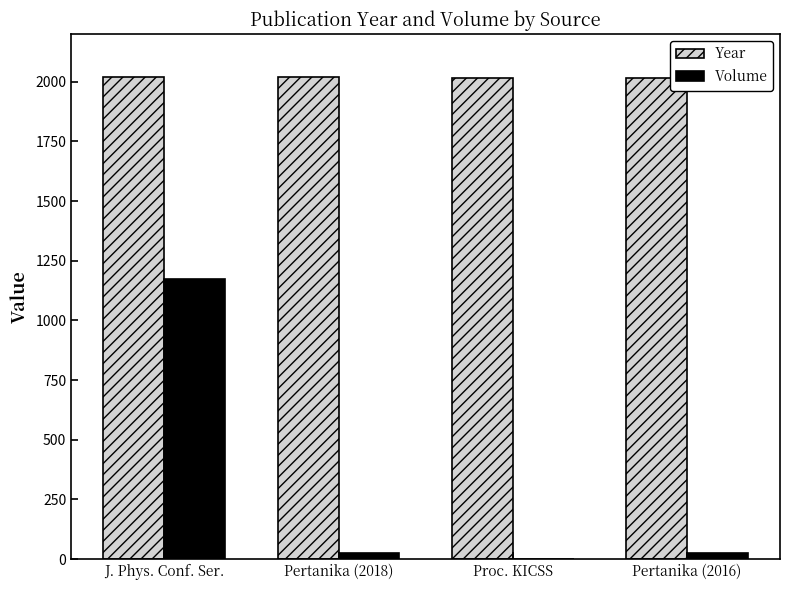

How many series are shown in this chart?

2